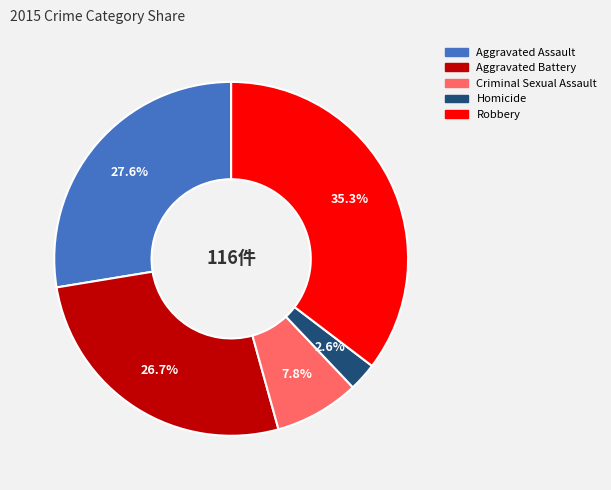

Which slice is the largest?

Robbery